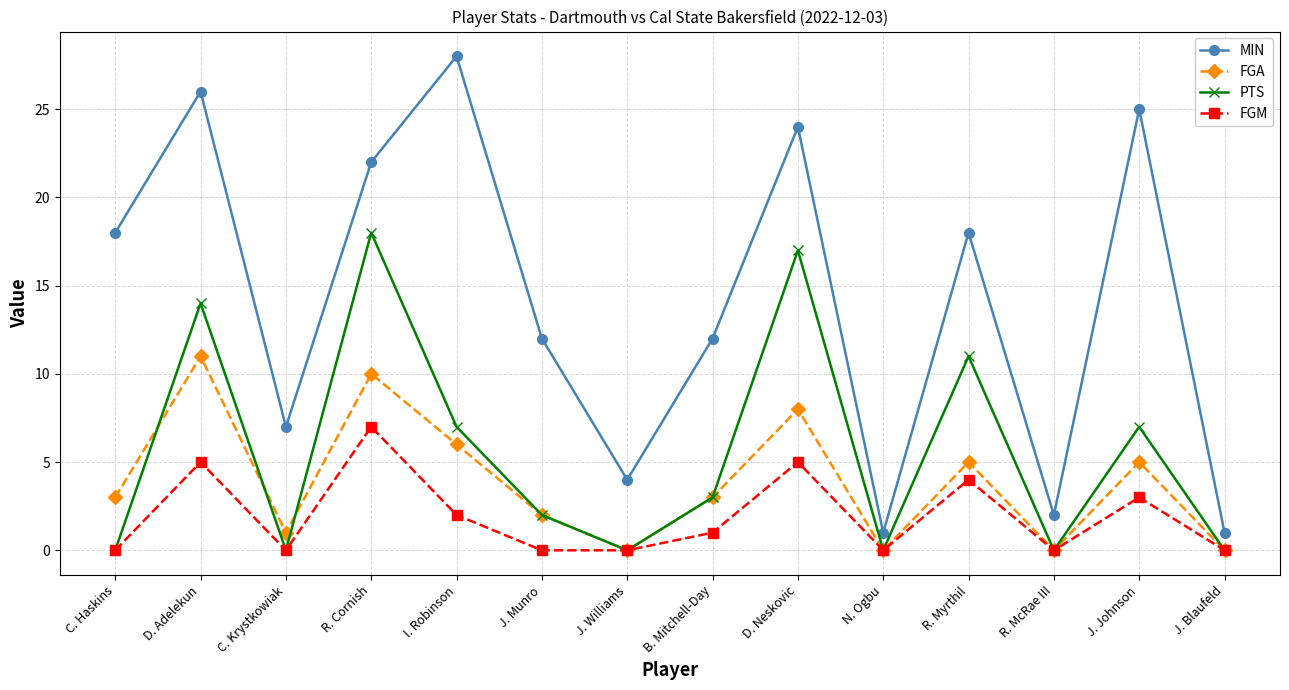

The value of MIN at C. Krystkowiak is 7. True or false?

True